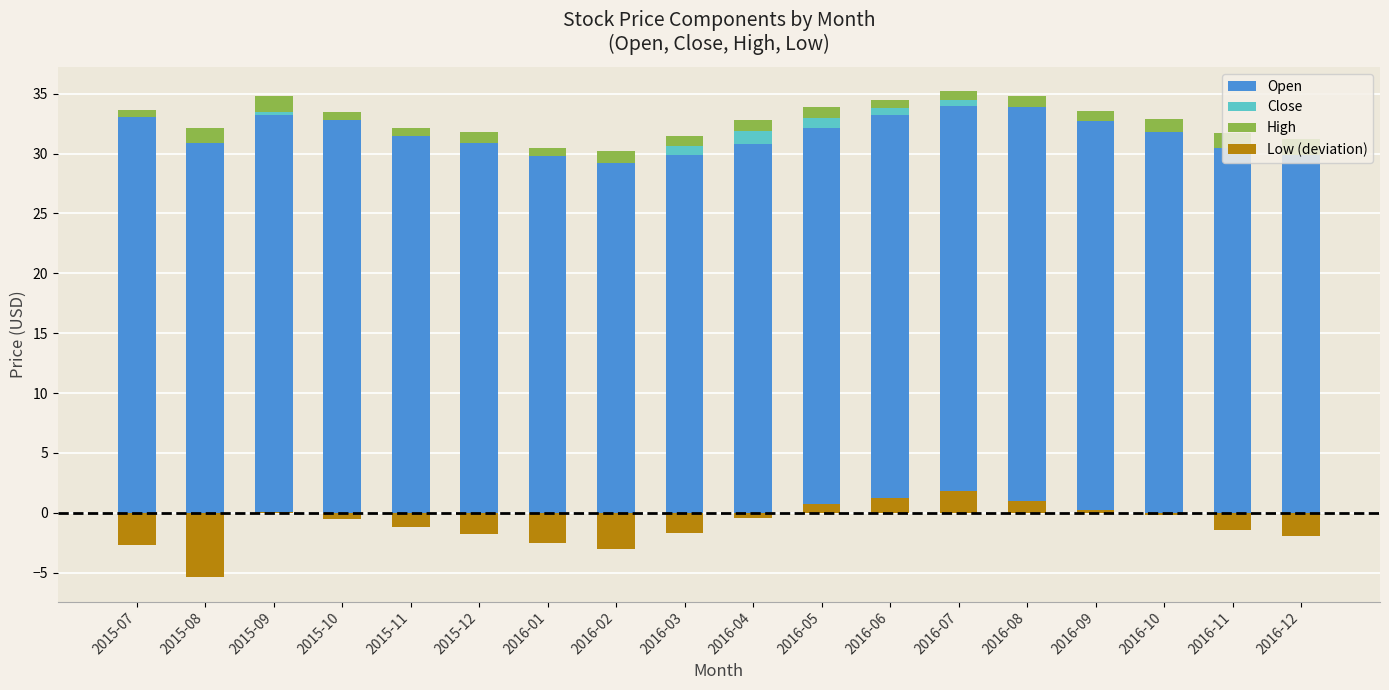

What is the spread (max minus min) of values at 2016-11?

32.9